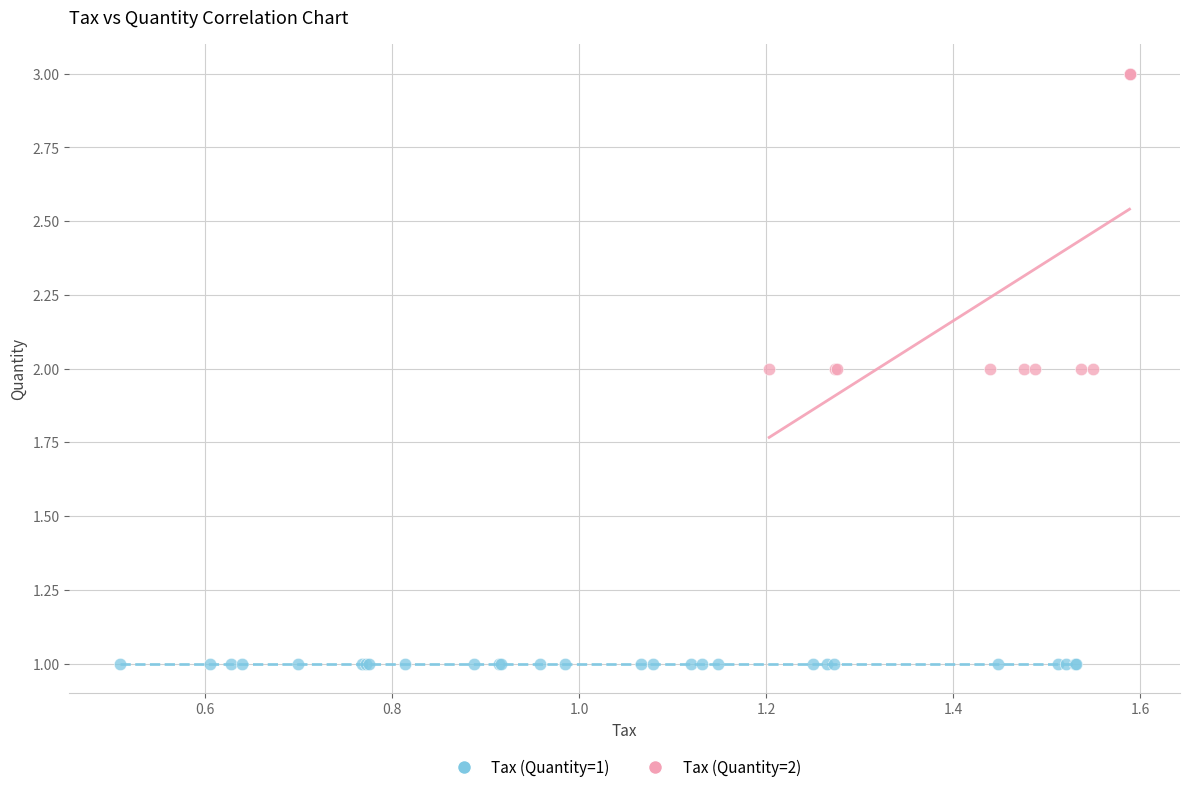

Which series contains the highest Y value?

Tax (Quantity=2)